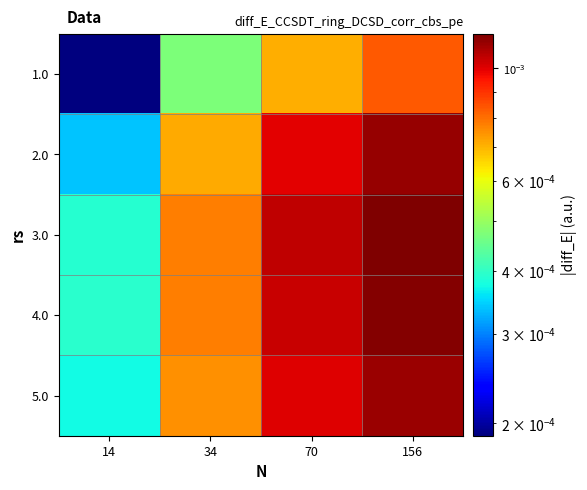

Which series has the largest total across all categories?

3.0